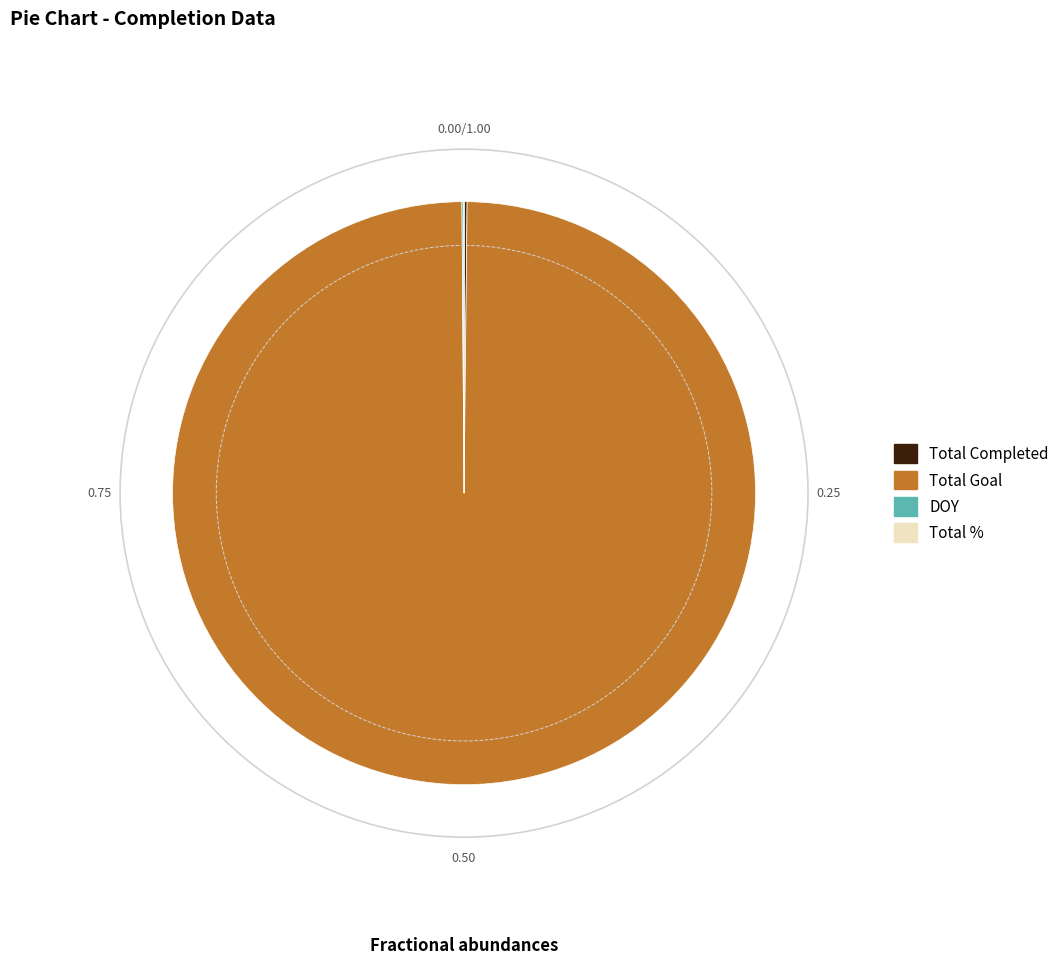

Does any single category account for the majority?

Yes